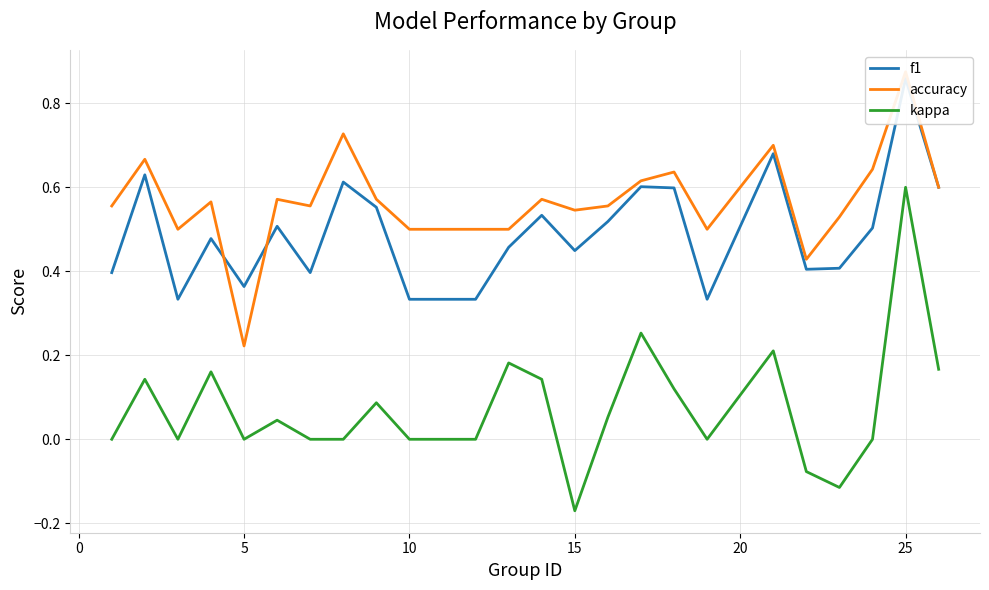

At which label does kappa reach its minimum?

15